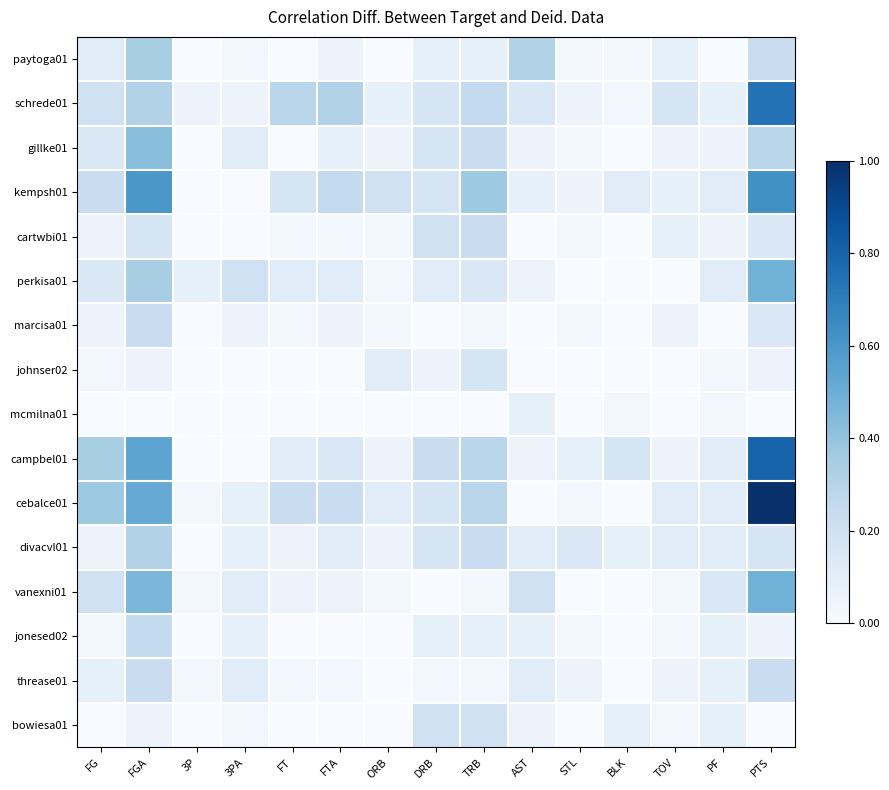

At how many categories does at least one series exceed 0?

15